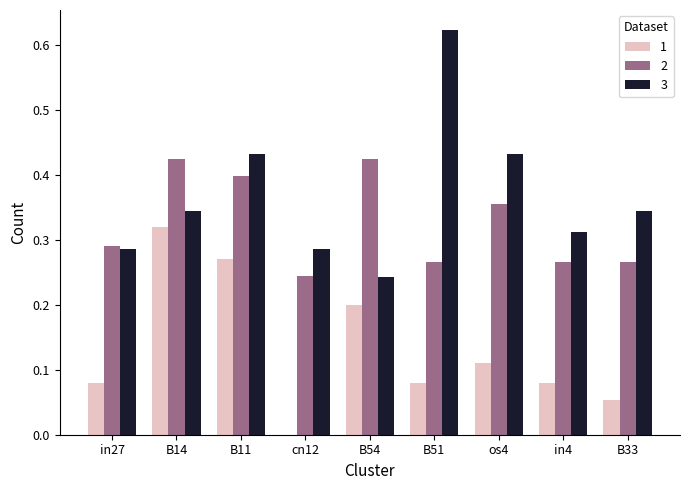

Is it true that 2 equals 0.4 at B51?

False